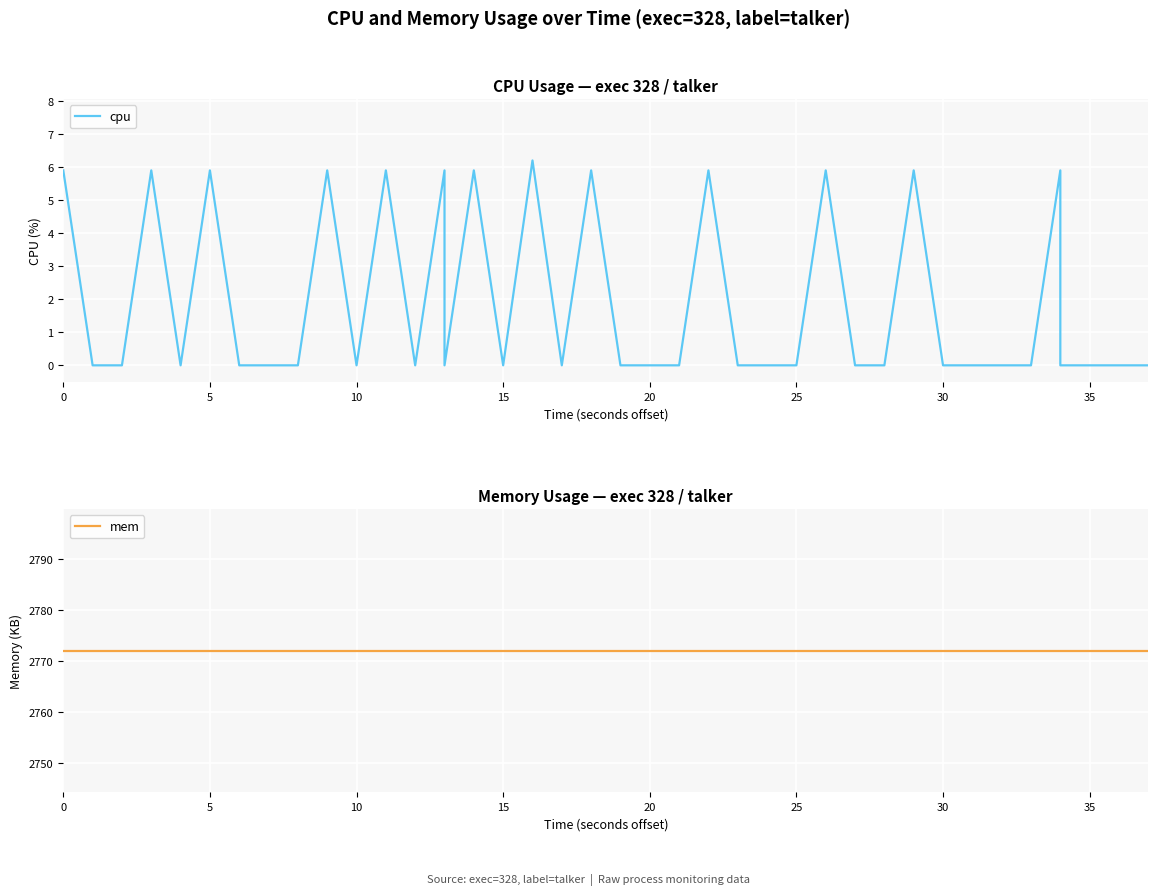

True or false: cpu and mem intersect in this chart.

False